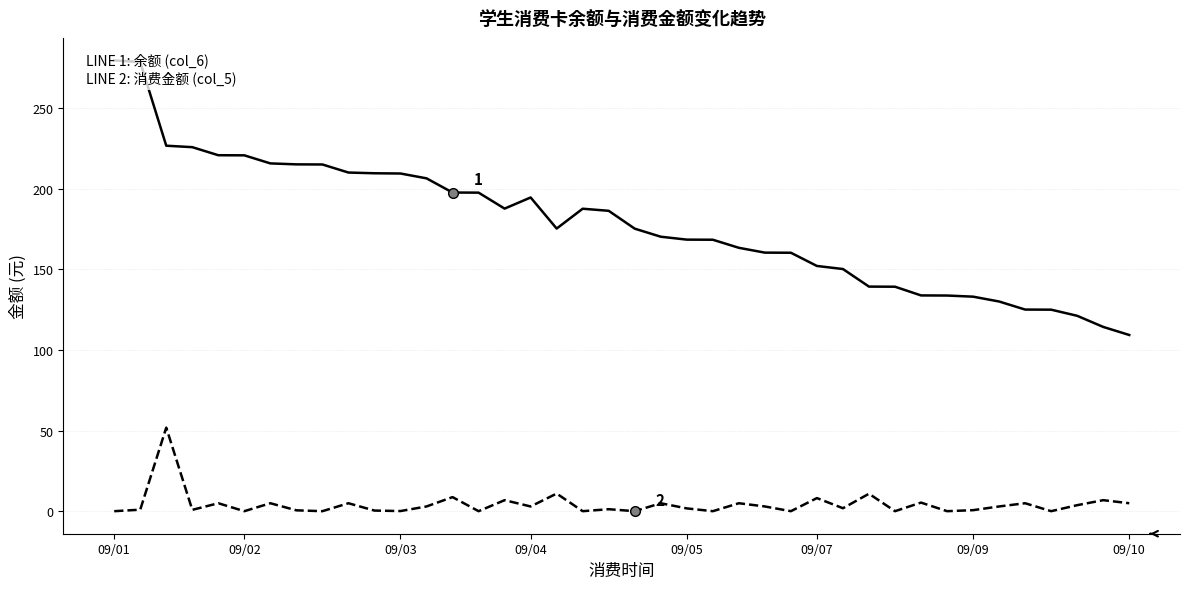

True or false: 余额(col_6) and 消费金额(col_5) intersect in this chart.

False